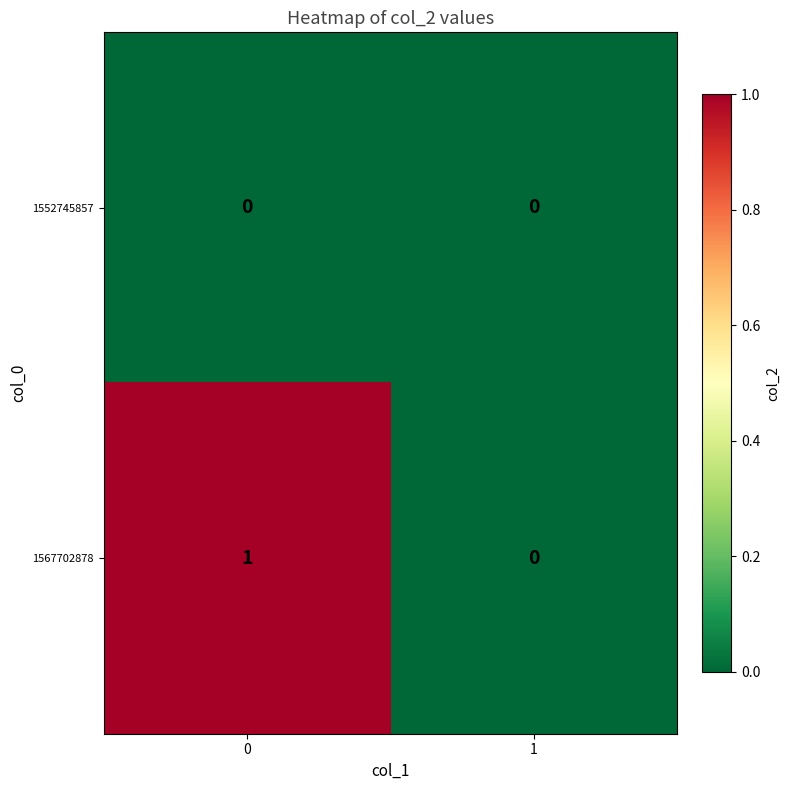

What is the greatest value displayed?

1